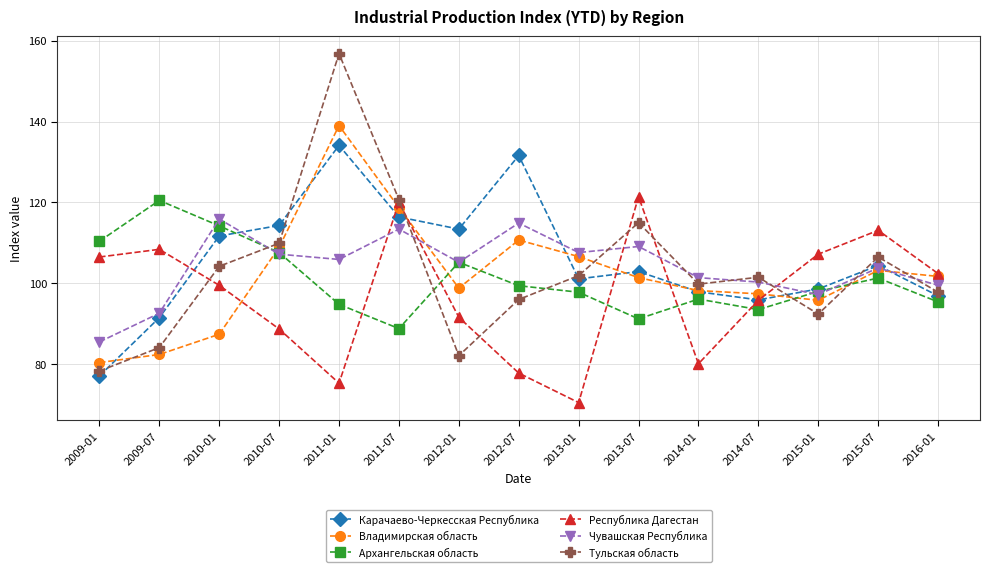

Where do Тульская область and Владимирская область first cross each other?

2009-01 and 2009-07